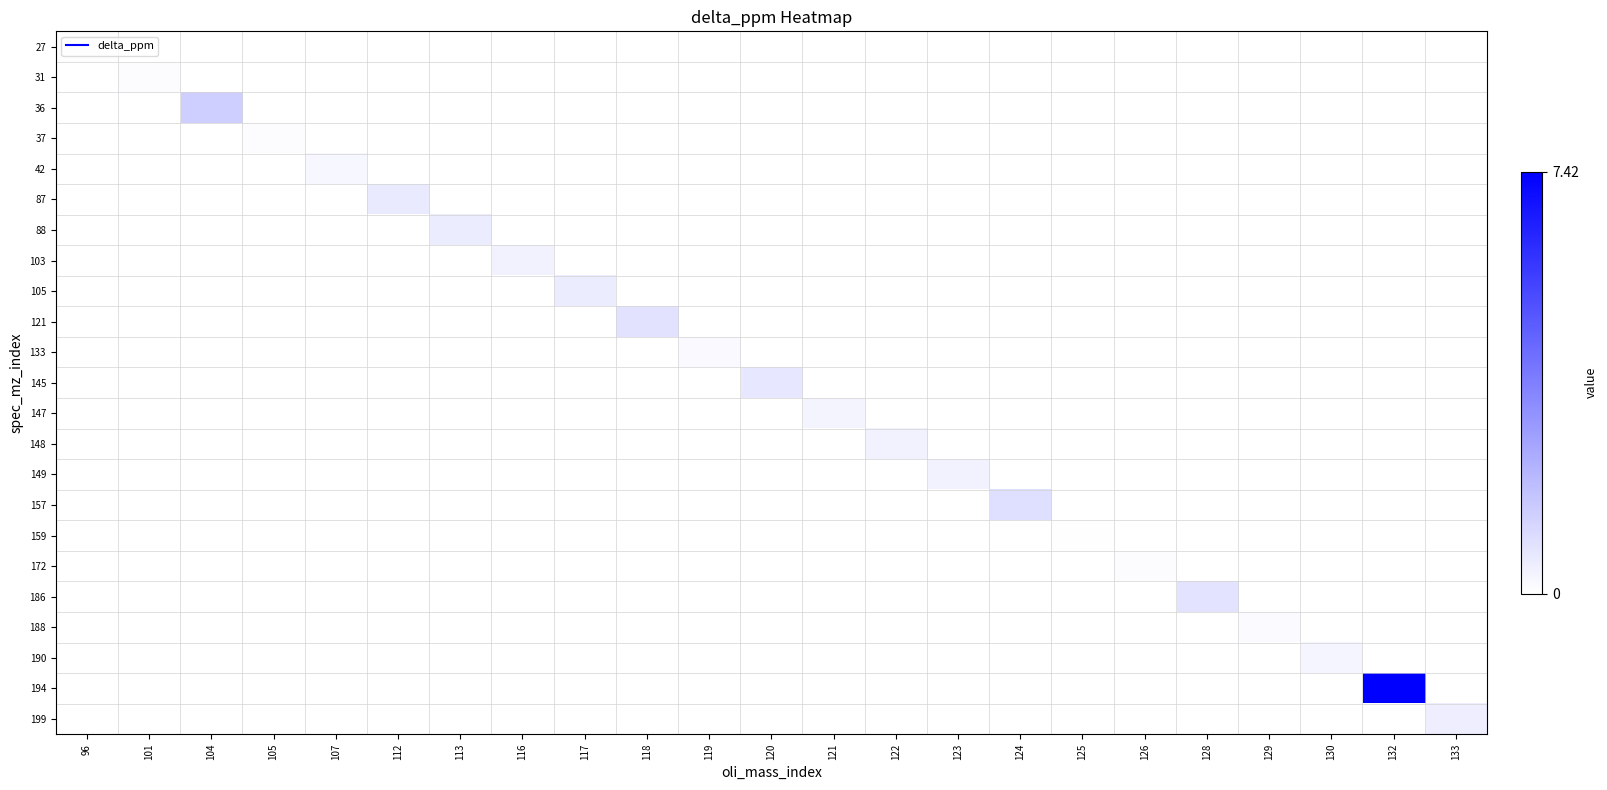

How many data points does each series have?

23